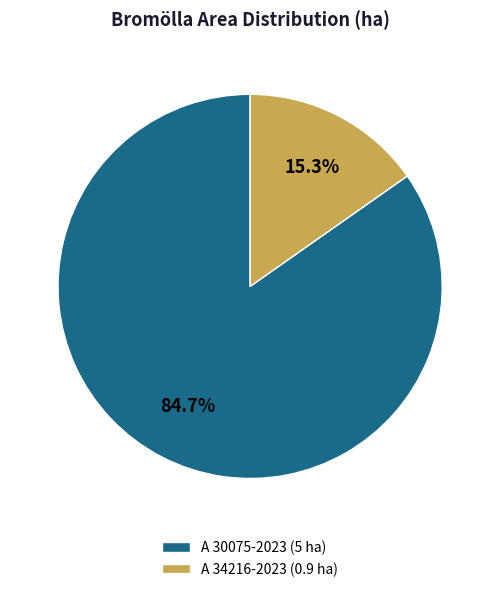

True or false: A 30075-2023 accounts for 85% of the total.

True